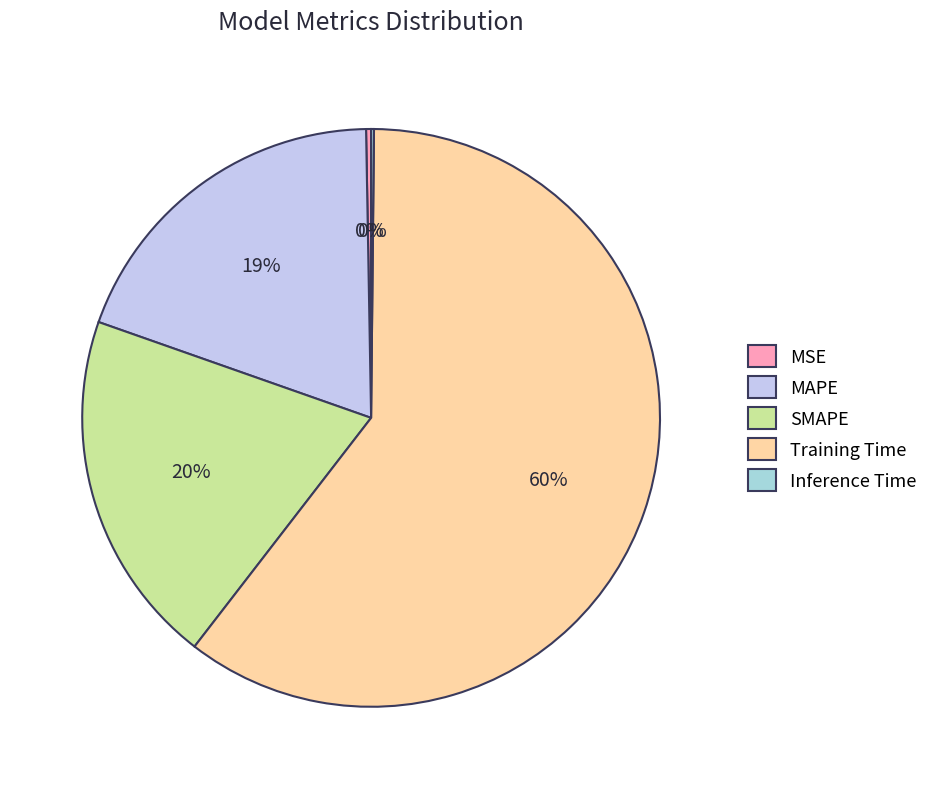

Which has a higher value, SMAPE or MSE?

SMAPE